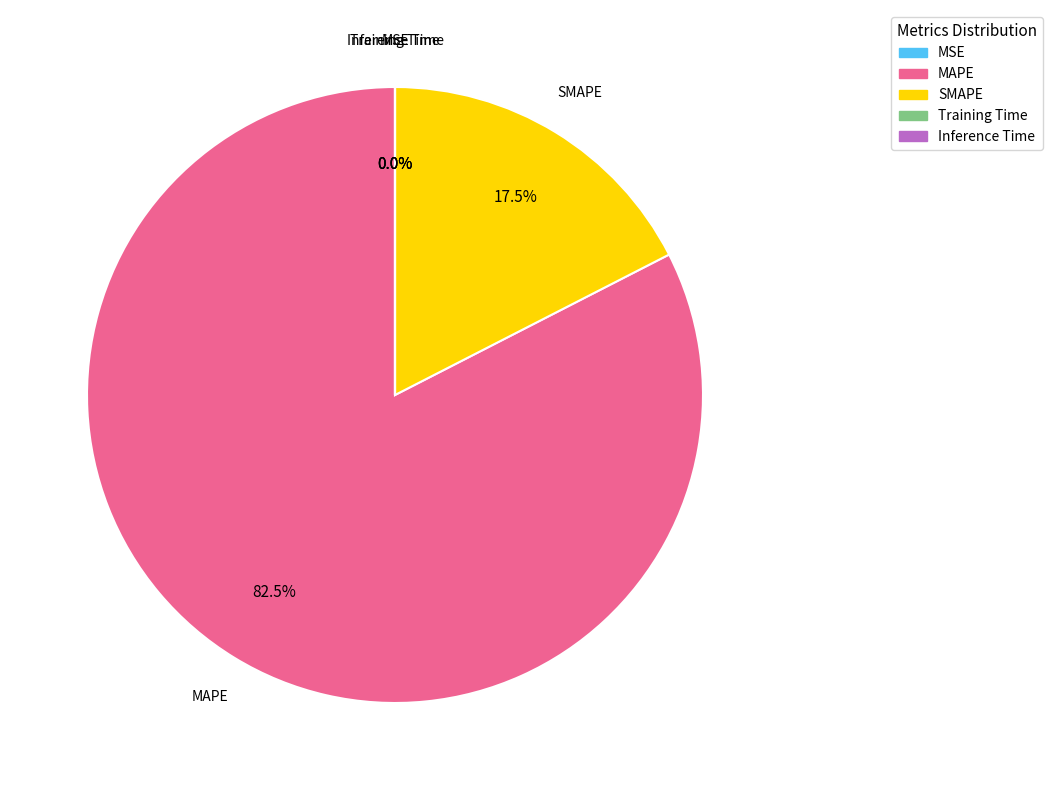

Which category has the biggest portion of the pie?

MAPE